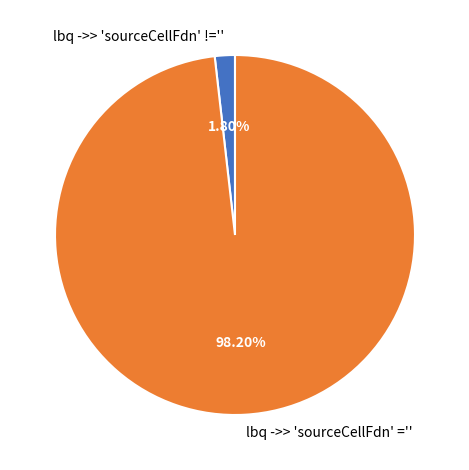

To the nearest percent, what is the difference between the lbq ->> 'sourceCellFdn' ='' and lbq ->> 'sourceCellFdn' !='' slice percentages?

96%